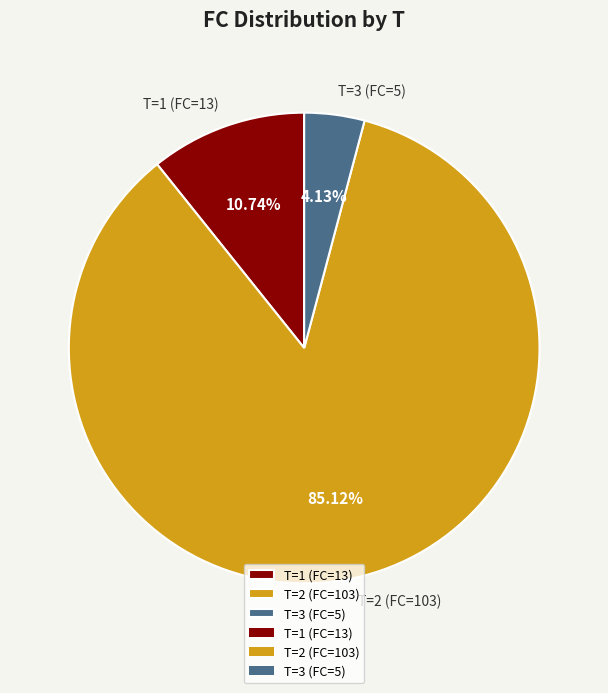

Is it true that T=2 (FC=103) is 99% of the pie?

False